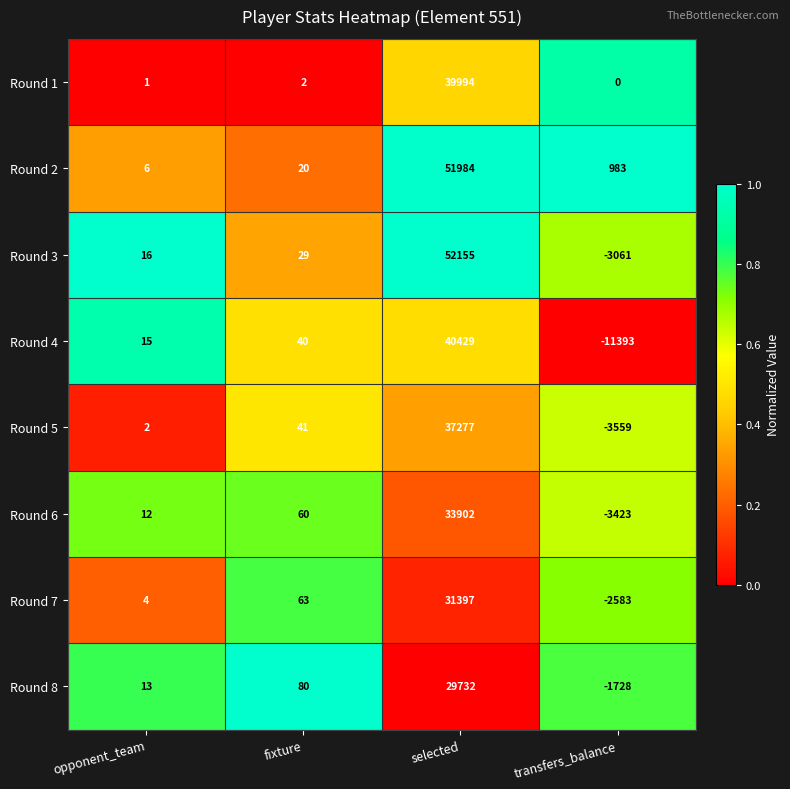

What is the minimum value for Round 6?

-3423